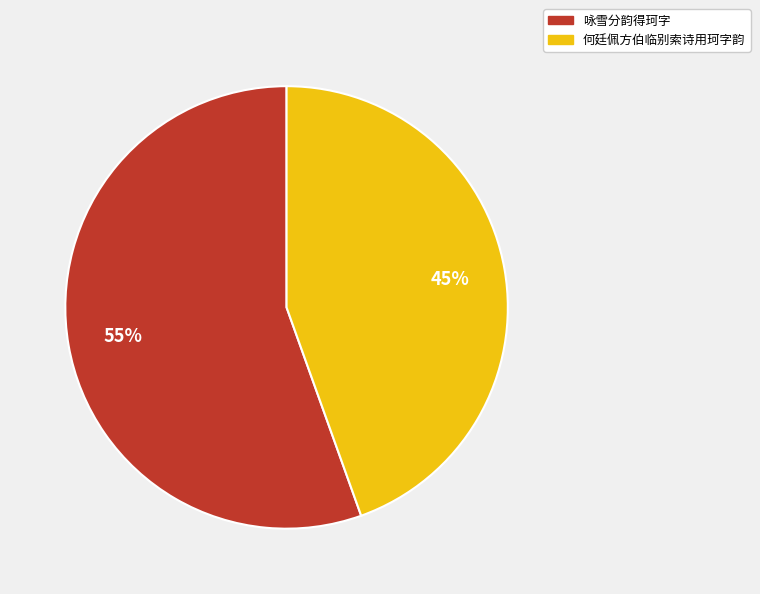

Is 咏雪分韵得珂字 the majority of the pie?

Yes